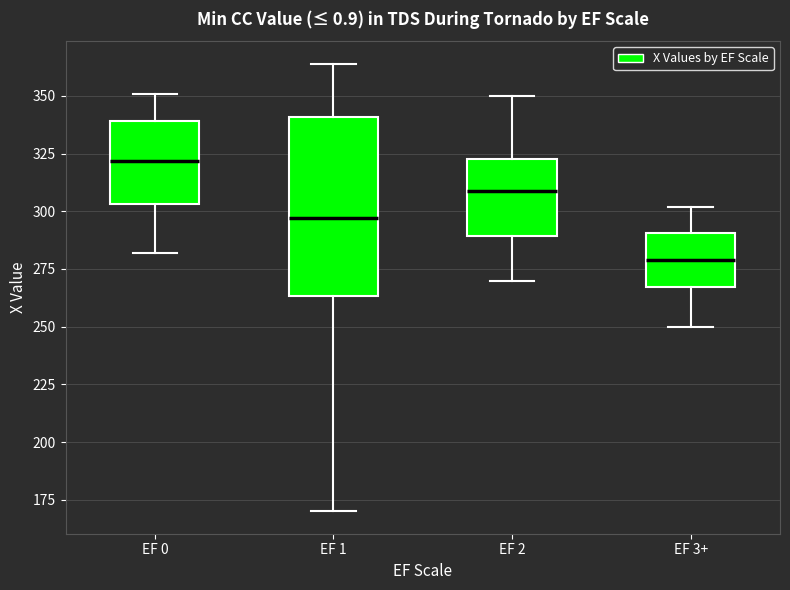

Where does the upper whisker of the box for EF 2 end on the y-axis? The values are not printed on the chart, so give them approximately, as read against the axis.

350